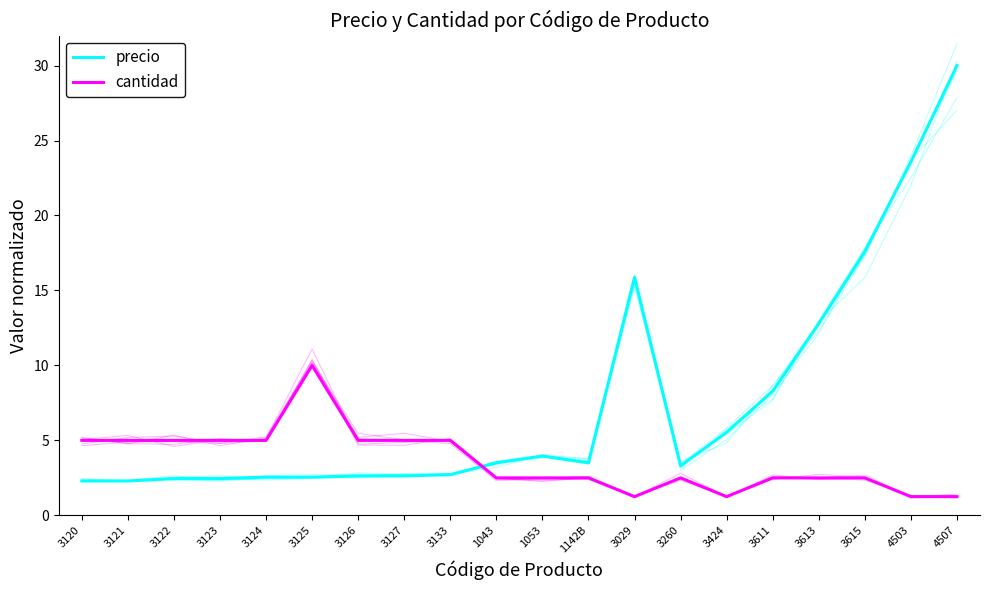

How many data points in cantidad are above 2?

16